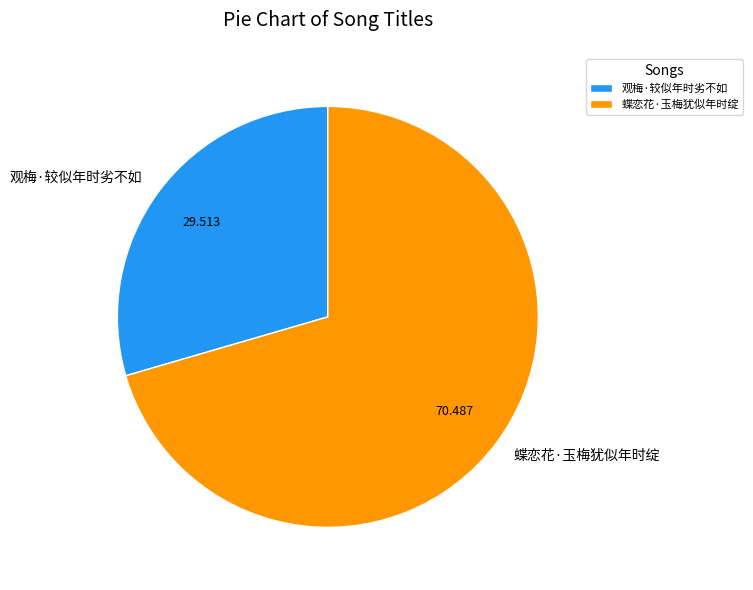

Which slice represents more than half of the pie?

蝶恋花·玉梅犹似年时绽